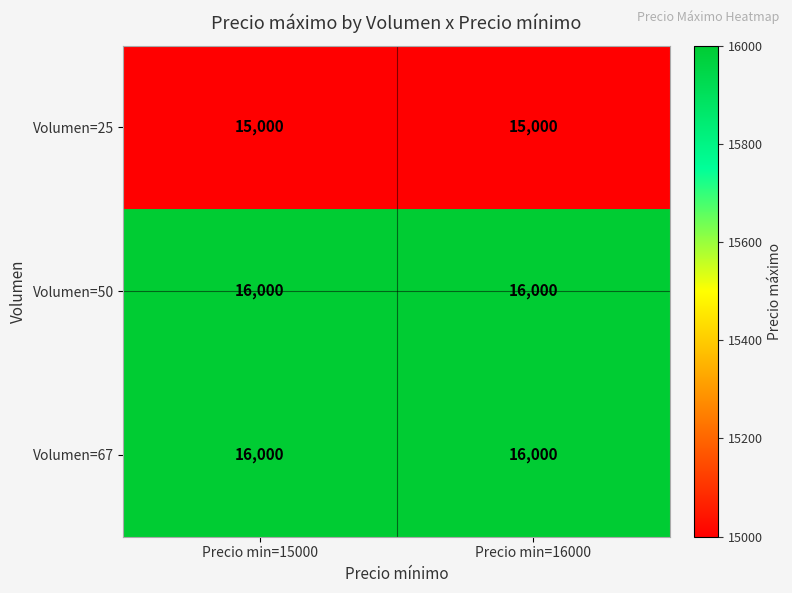

Is the value of Volumen=67 at Precio min=16000 greater than the value of Volumen=25 at Precio min=15000?

Yes